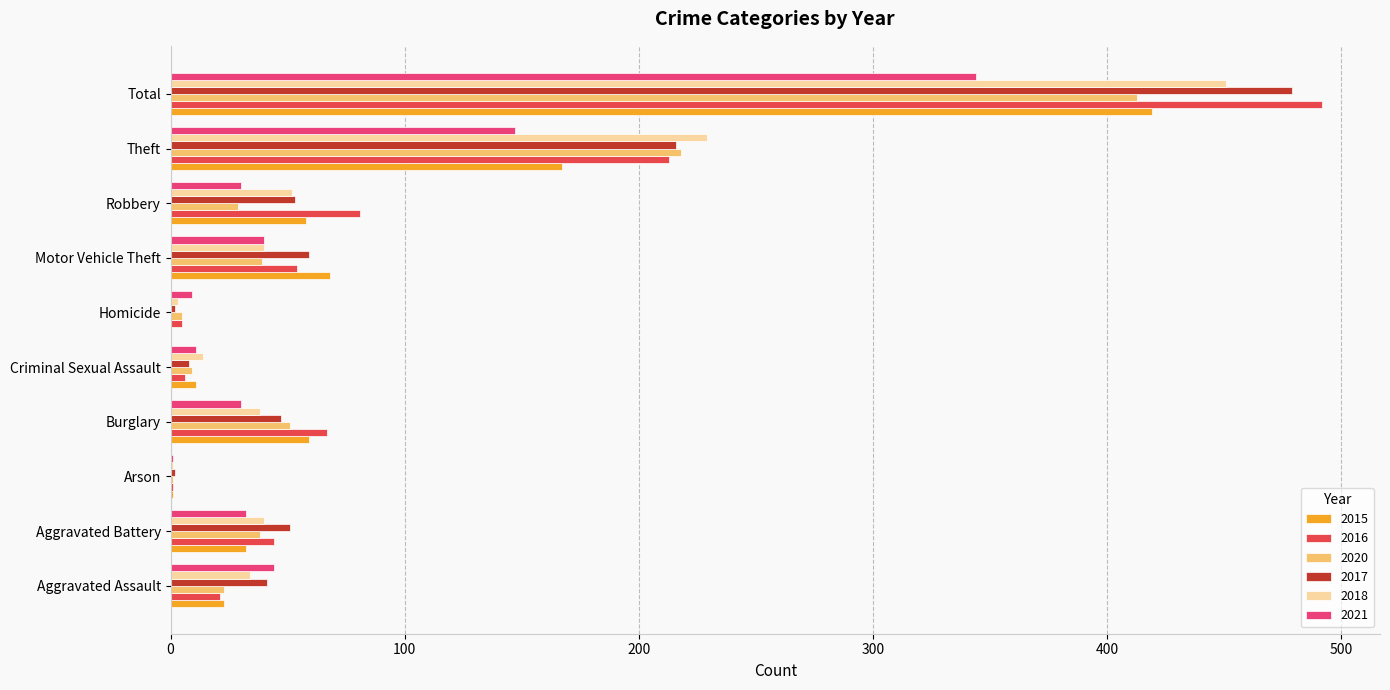

At which category is the sum across all series the highest?

Total